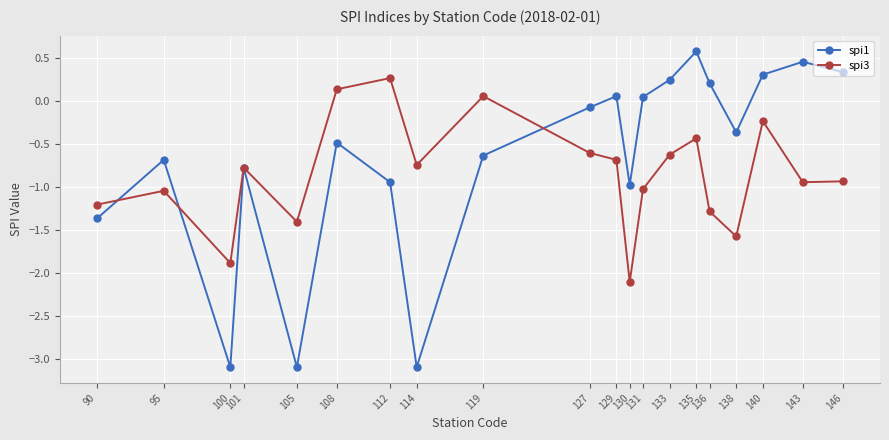

What is the maximum value shown in the chart?

0.6